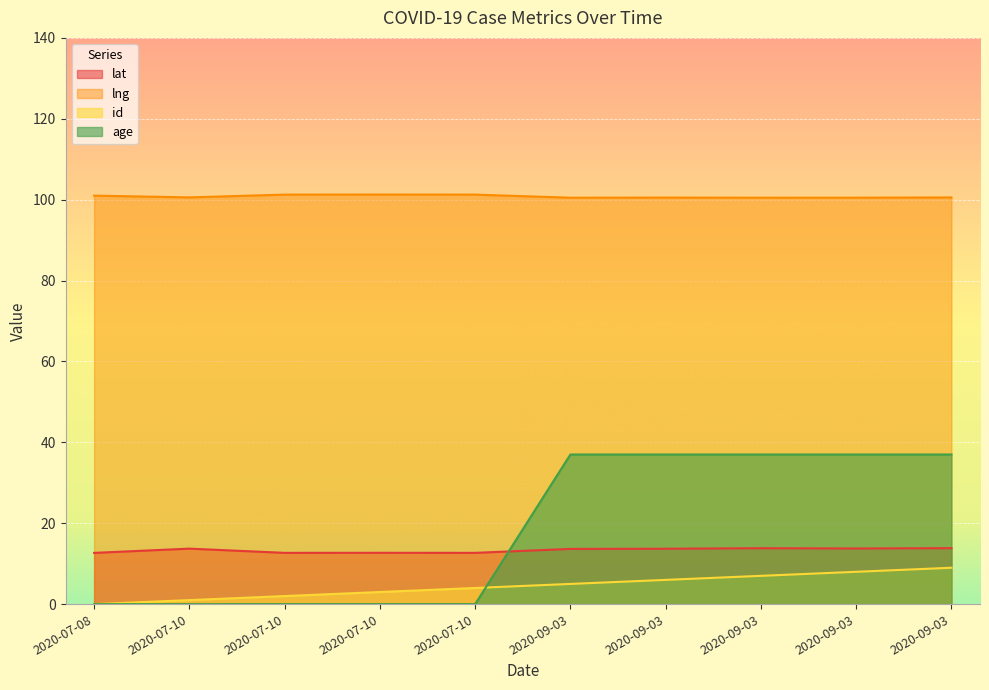

How many values in the lat series exceed 13?

6